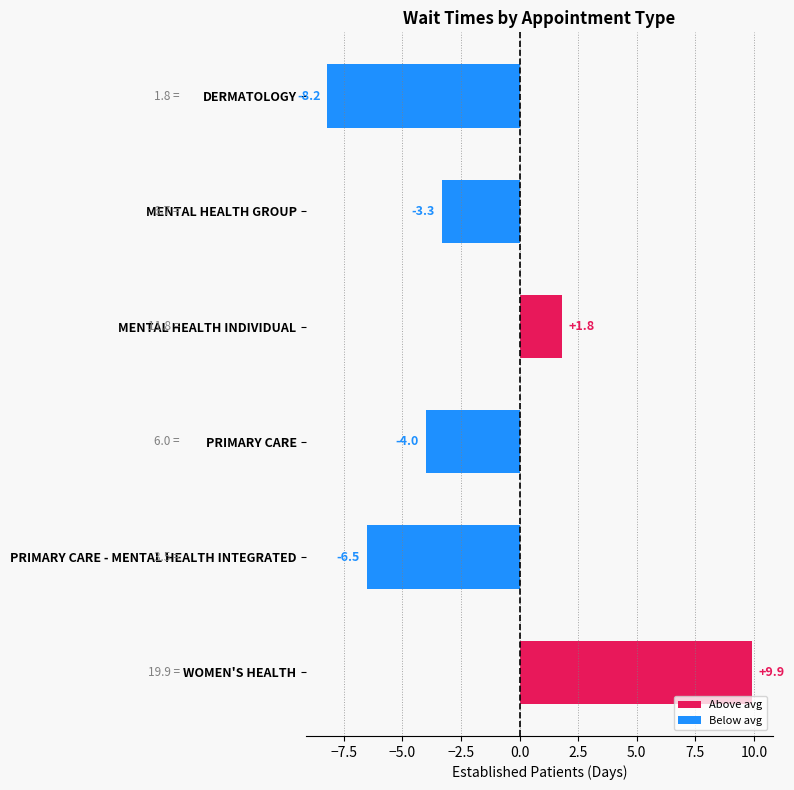

How many values exceed 6?

3